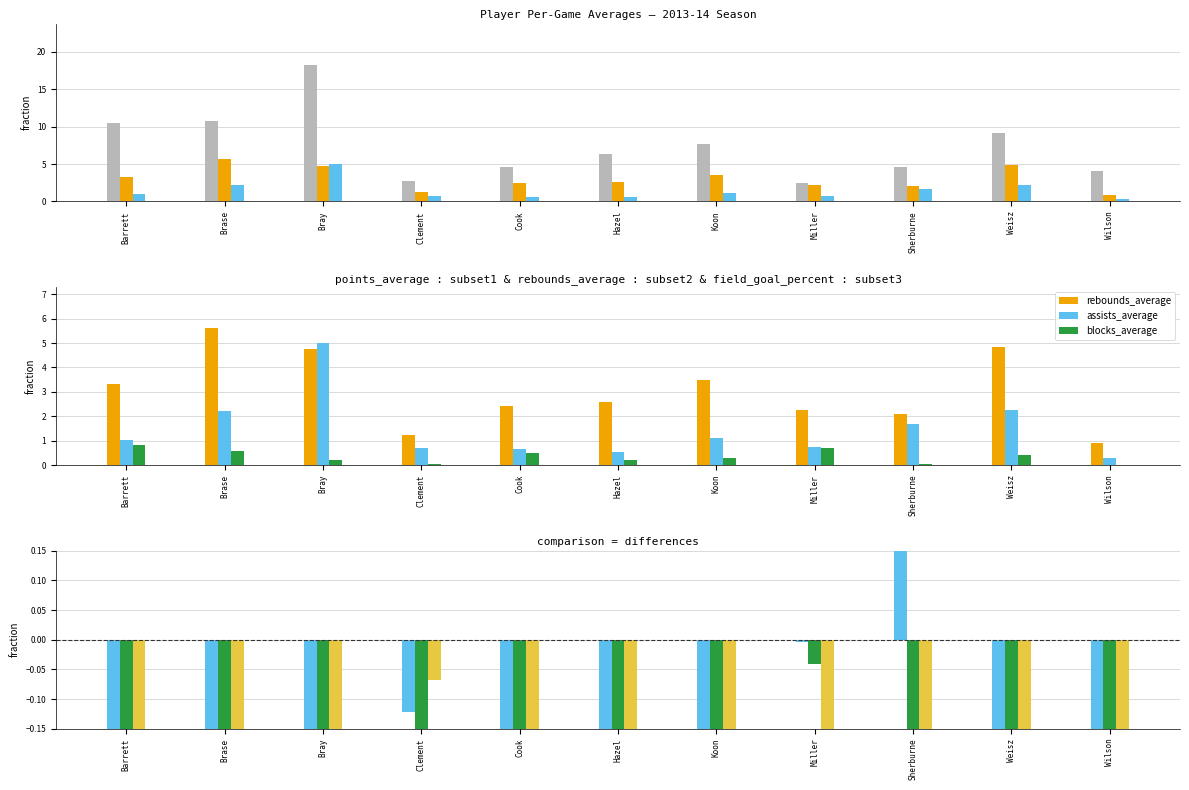

What is the difference between the maximum and minimum values in the points_average series?

15.8